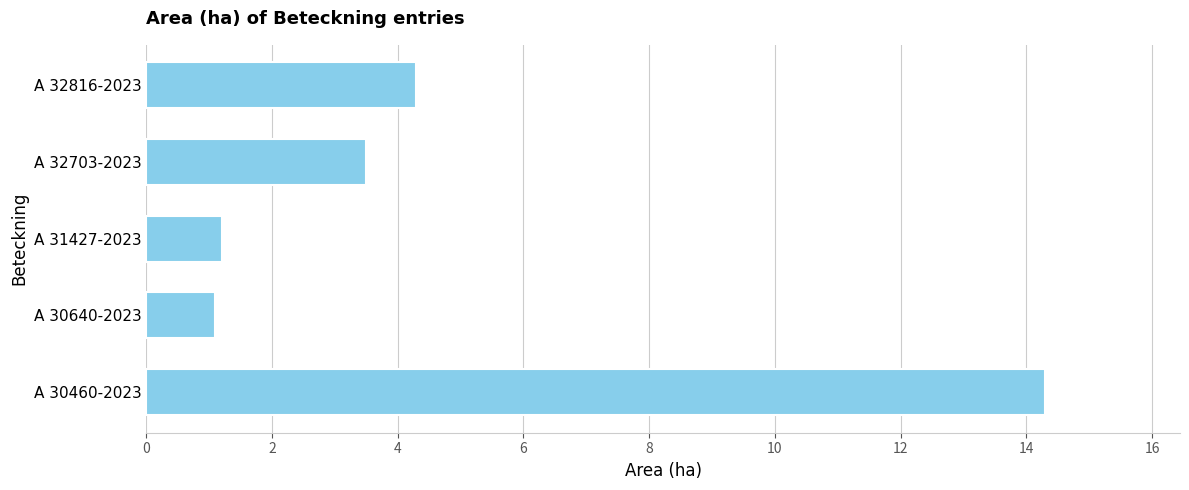

What is the sum of all values?

24.4